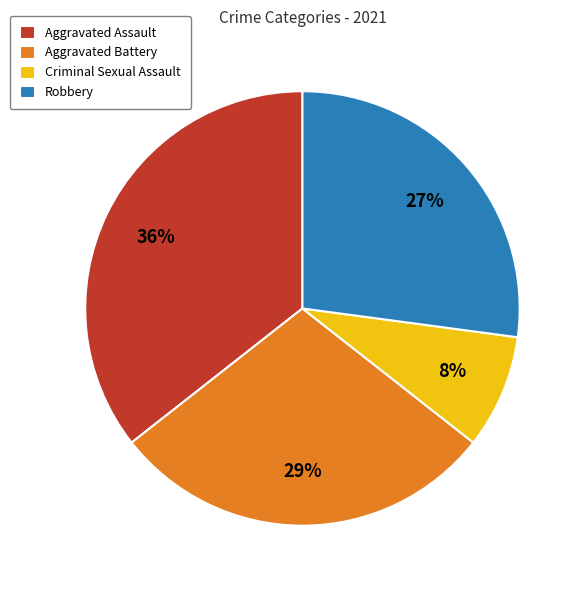

Which has a higher value, Aggravated Assault or Robbery?

Aggravated Assault